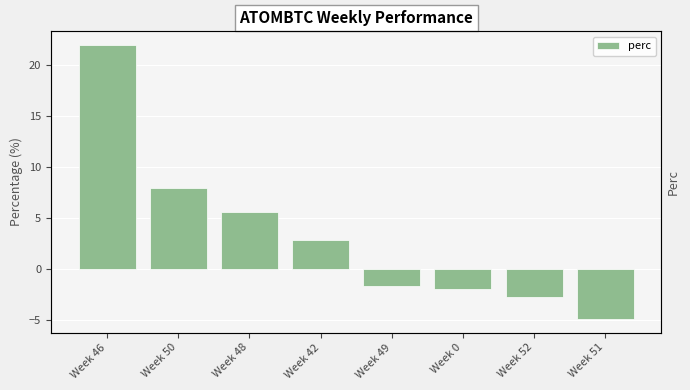

Where is the data nearest to the value 8?

Week 50